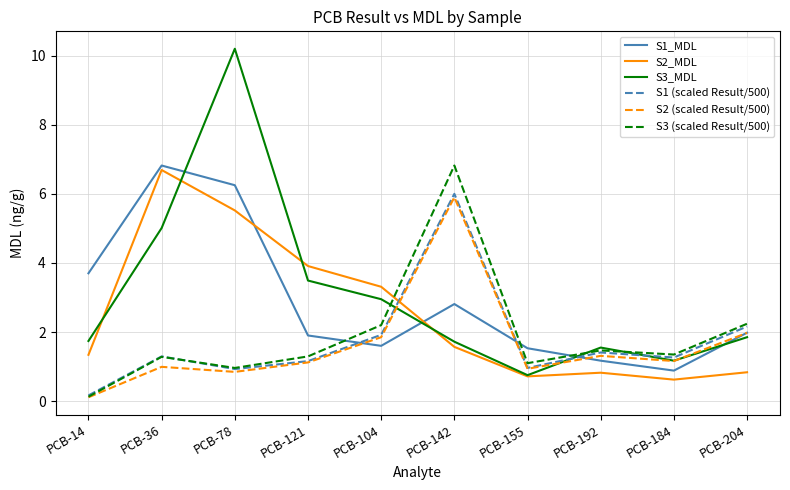

At how many categories does at least one series exceed 0?

10